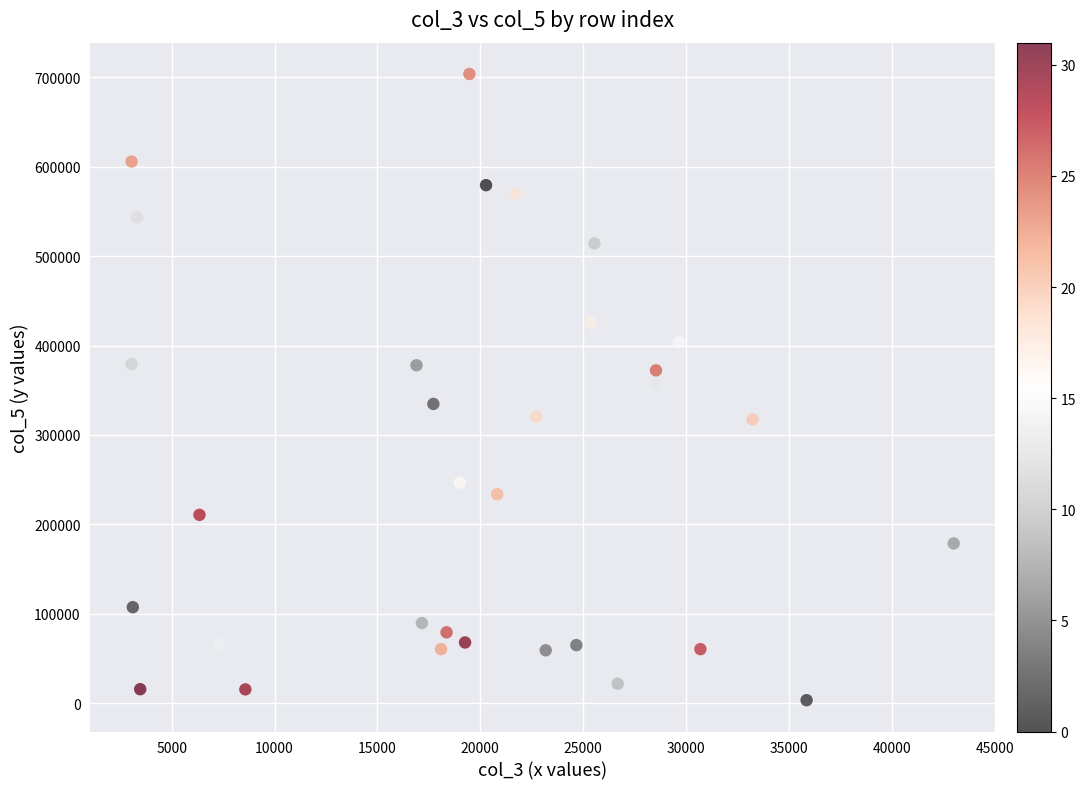

What is the range of Y values (max minus min)?

699800